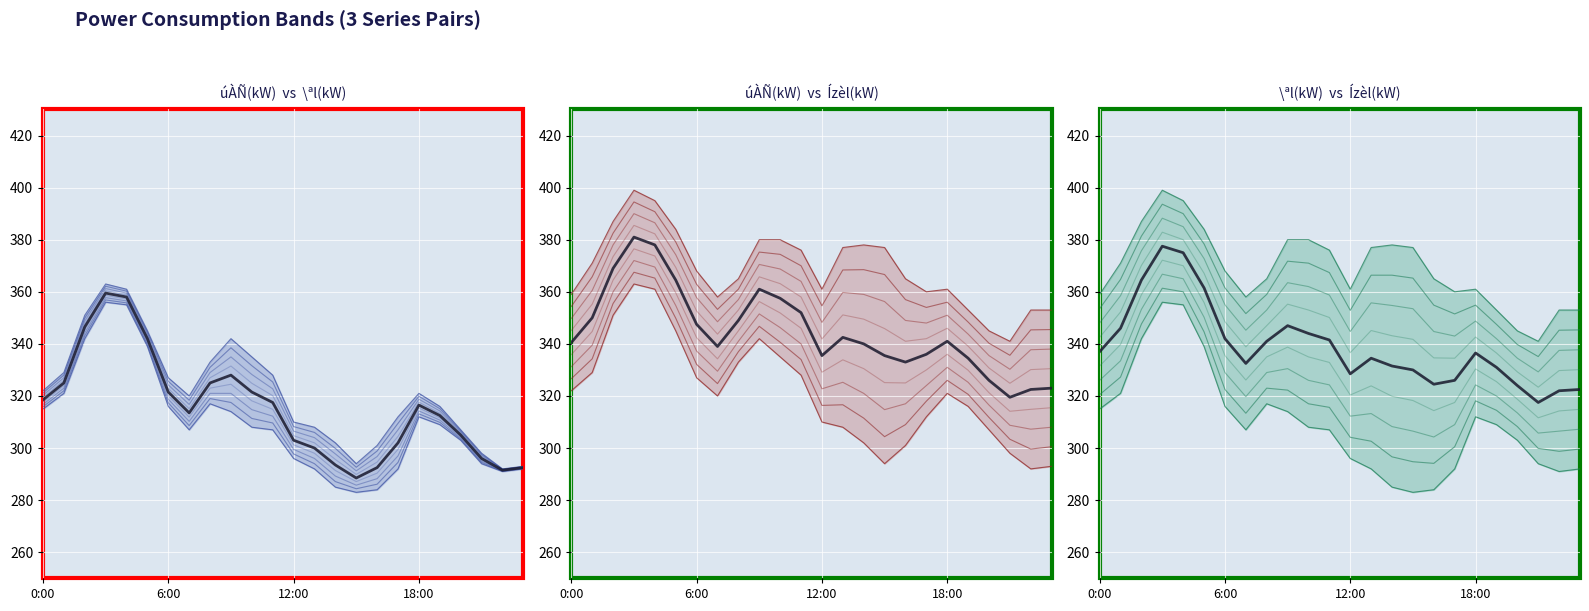

List the series in order of their peak value, lowest first.

band_2_0, Mean úÀÑ(kW)/\ªl(kW), band_0_0, band_1_0, Mean \ªl(kW)/Ízèl(kW), Mean úÀÑ(kW)/Ízèl(kW)